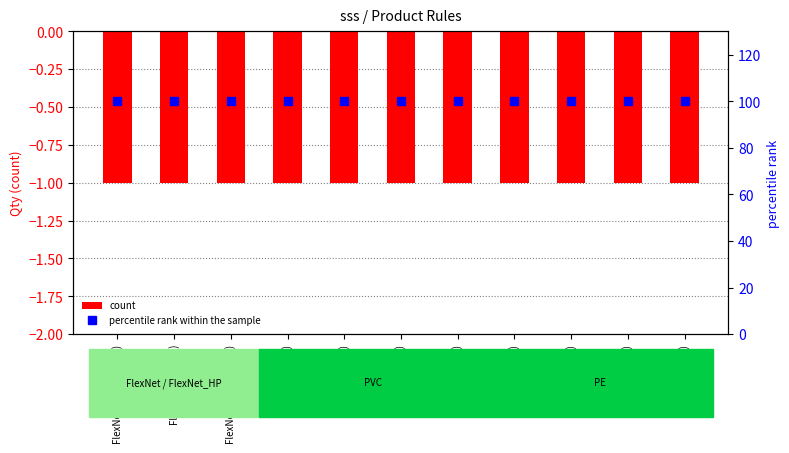

Rank the series at FlexNet (<25, <30) from lowest to highest value.

count, percentile rank within the sample